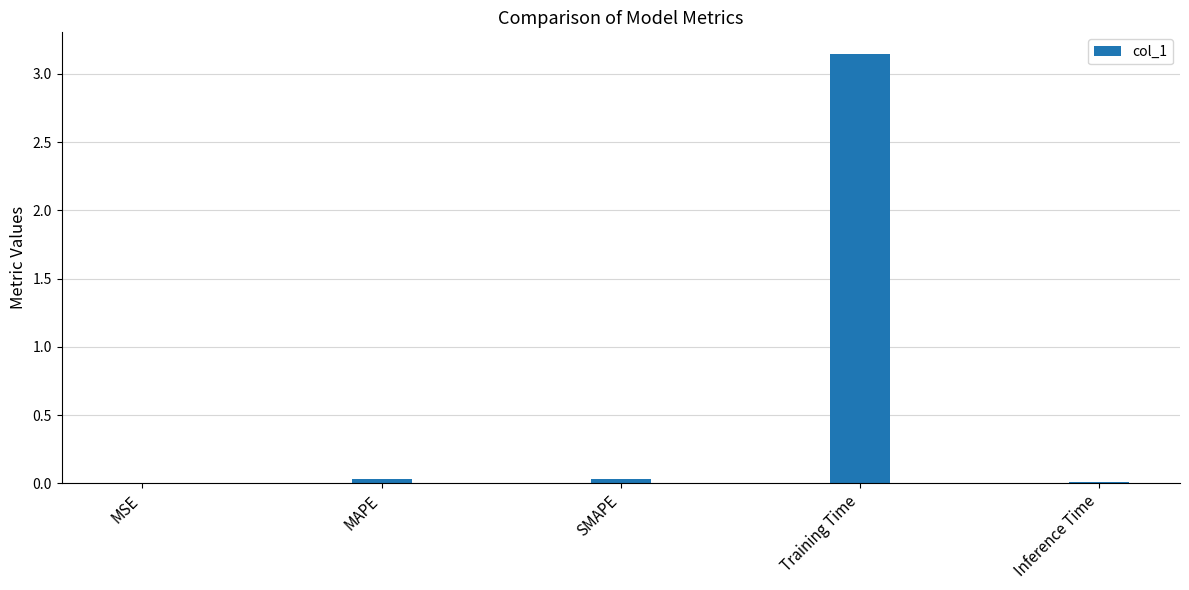

What is the sum of all values?

3.2